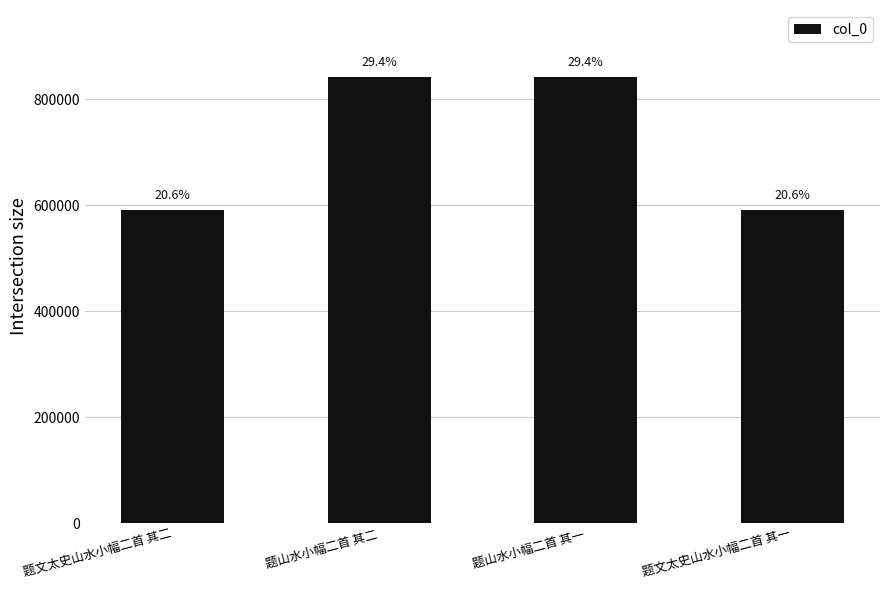

How many bars are there in total?

4